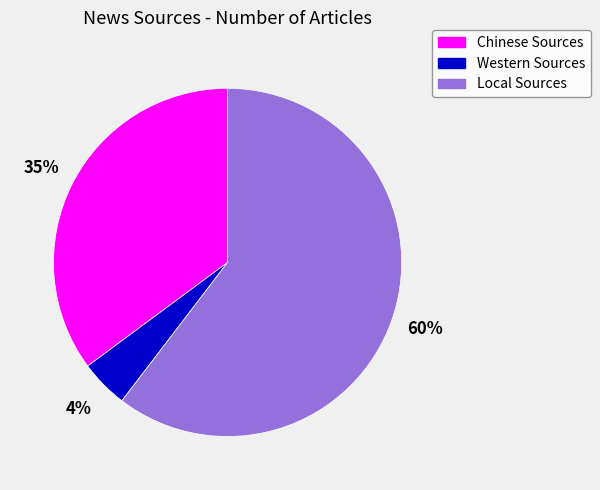

Which category accounts for the majority?

Local Sources